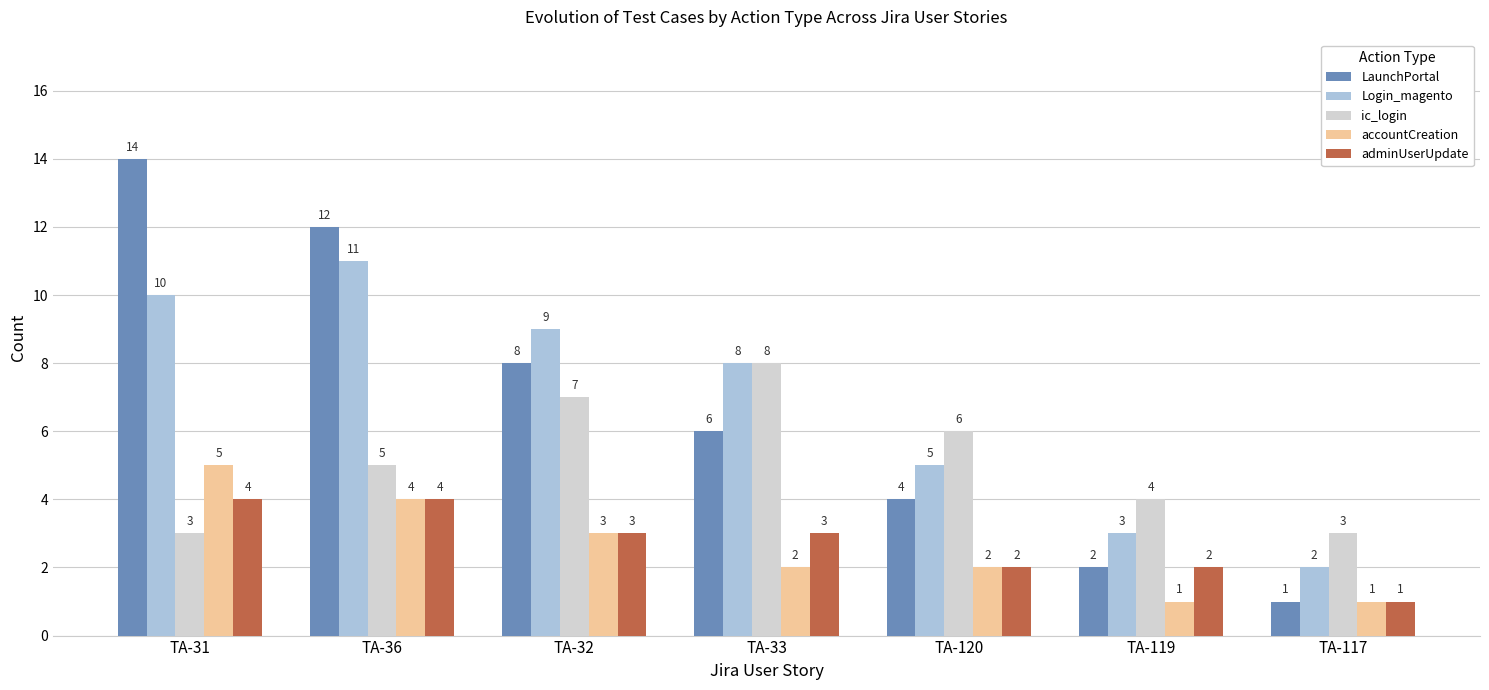

At how many categories does at least one series exceed 10?

2